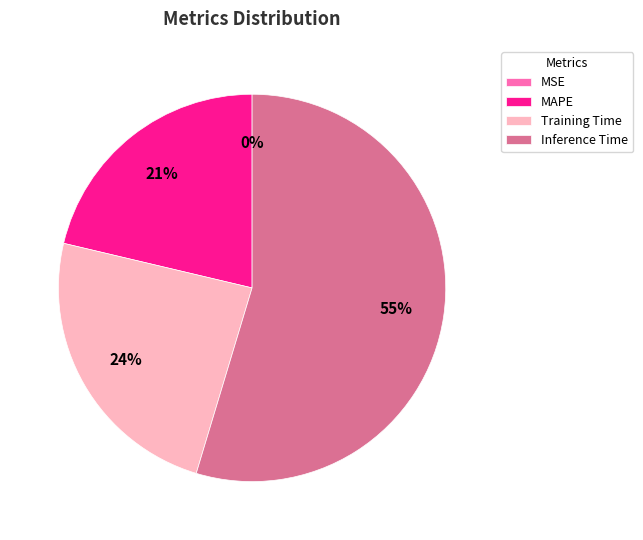

Does any single category account for the majority?

Yes